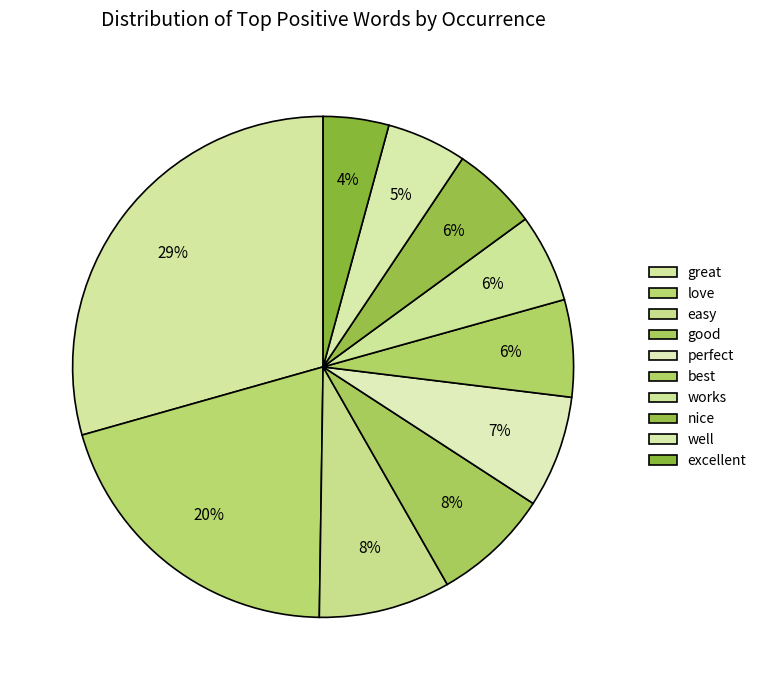

To the nearest percent, what percentage of the pie is works?

6%